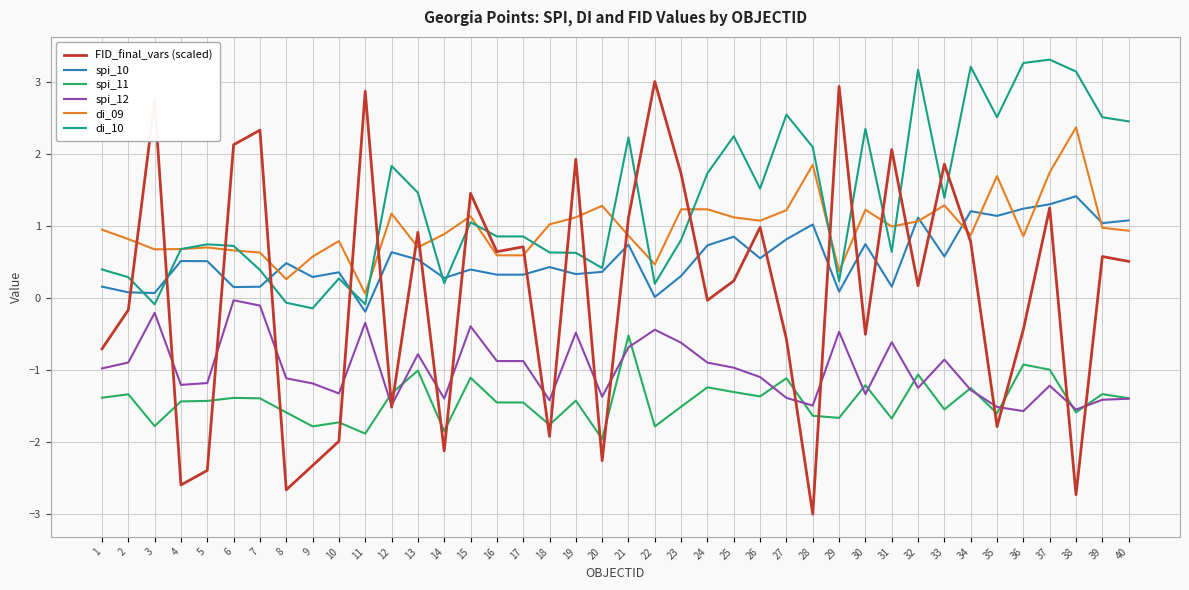

Where is FID_final_vars (scaled) nearest to the value 0?

24